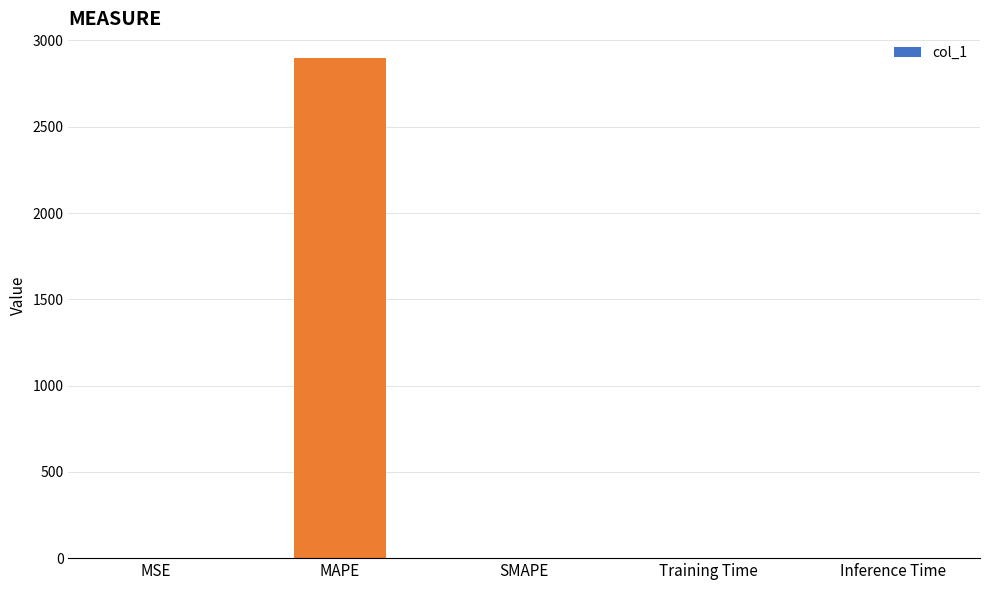

The value at Inference Time is 0.0. True or false?

True